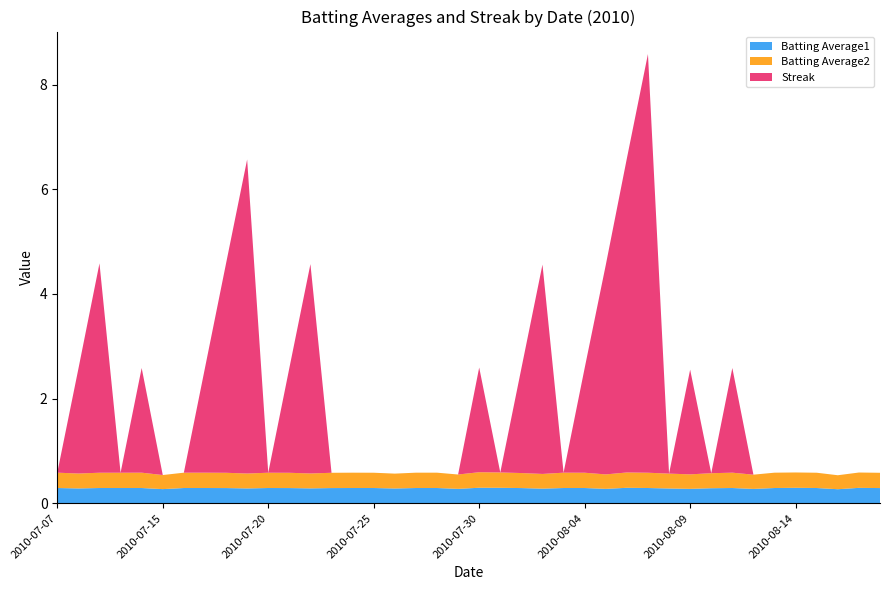

Reading left to right, list all the values displayed in this chart.

Batting Average1: 2010-07-07=0.3	2010-07-08=0.3	2010-07-09=0.3	2010-07-10=0.3	2010-07-11=0.3	2010-07-15=0.3	2010-07-16=0.3	2010-07-17=0.3	2010-07-18=0.3	2010-07-19=0.3	2010-07-20=0.3	2010-07-21=0.3	2010-07-22=0.3	2010-07-23=0.3	2010-07-24=0.3	2010-07-25=0.3	2010-07-26=0.3	2010-07-27=0.3	2010-07-28=0.3	2010-07-29=0.3	2010-07-30=0.3	2010-07-31=0.3	2010-08-01=0.3	2010-08-02=0.3	2010-08-03=0.3	2010-08-04=0.3	2010-08-05=0.3	2010-08-06=0.3	2010-08-07=0.3	2010-08-08=0.3	2010-08-09=0.3	2010-08-10=0.3	2010-08-11=0.3	2010-08-12=0.3	2010-08-13=0.3	2010-08-14=0.3	2010-08-15=0.3	2010-08-16=0.3	2010-08-17=0.3	2010-08-18=0.3
Batting Average2: 2010-07-07=0.3	2010-07-08=0.3	2010-07-09=0.3	2010-07-10=0.3	2010-07-11=0.3	2010-07-15=0.3	2010-07-16=0.3	2010-07-17=0.3	2010-07-18=0.3	2010-07-19=0.3	2010-07-20=0.3	2010-07-21=0.3	2010-07-22=0.3	2010-07-23=0.3	2010-07-24=0.3	2010-07-25=0.3	2010-07-26=0.3	2010-07-27=0.3	2010-07-28=0.3	2010-07-29=0.3	2010-07-30=0.3	2010-07-31=0.3	2010-08-01=0.3	2010-08-02=0.3	2010-08-03=0.3	2010-08-04=0.3	2010-08-05=0.3	2010-08-06=0.3	2010-08-07=0.3	2010-08-08=0.3	2010-08-09=0.3	2010-08-10=0.3	2010-08-11=0.3	2010-08-12=0.3	2010-08-13=0.3	2010-08-14=0.3	2010-08-15=0.3	2010-08-16=0.3	2010-08-17=0.3	2010-08-18=0.3
Streak: 2010-07-07=0.0	2010-07-08=2.0	2010-07-09=4.0	2010-07-10=0.0	2010-07-11=2.0	2010-07-15=0.0	2010-07-16=0.0	2010-07-17=2.0	2010-07-18=4.0	2010-07-19=6.0	2010-07-20=0.0	2010-07-21=2.0	2010-07-22=4.0	2010-07-23=0.0	2010-07-24=0.0	2010-07-25=0.0	2010-07-26=0.0	2010-07-27=0.0	2010-07-28=0.0	2010-07-29=0.0	2010-07-30=2.0	2010-07-31=0.0	2010-08-01=2.0	2010-08-02=4.0	2010-08-03=0.0	2010-08-04=2.0	2010-08-05=4.0	2010-08-06=6.0	2010-08-07=8.0	2010-08-08=0.0	2010-08-09=2.0	2010-08-10=0.0	2010-08-11=2.0	2010-08-12=0.0	2010-08-13=0.0	2010-08-14=0.0	2010-08-15=0.0	2010-08-16=0.0	2010-08-17=0.0	2010-08-18=0.0